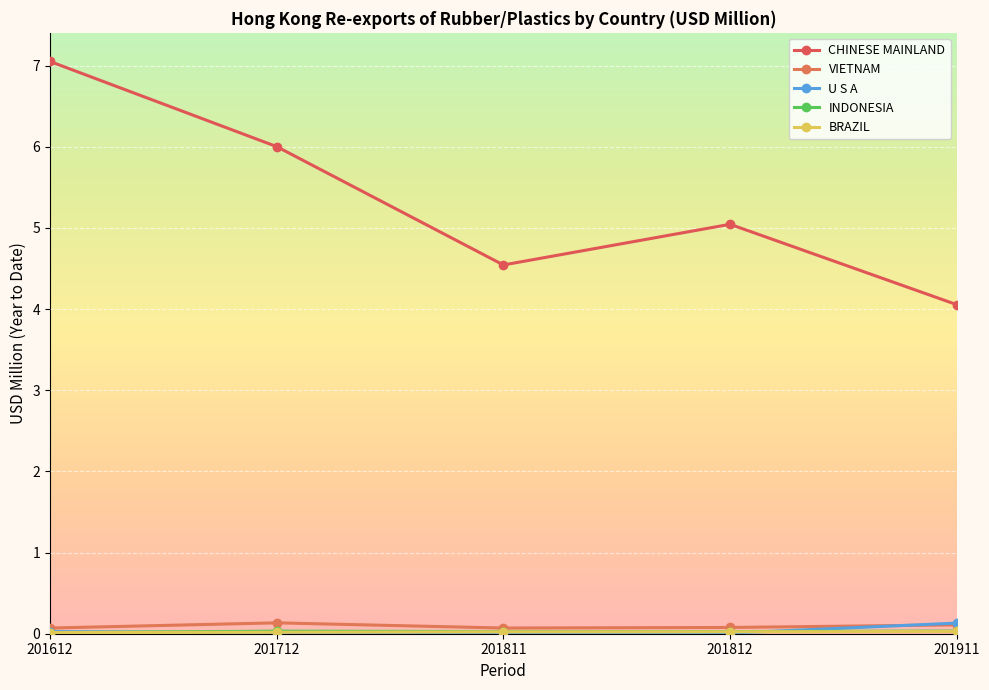

True or false: CHINESE MAINLAND and INDONESIA cross at least once.

False